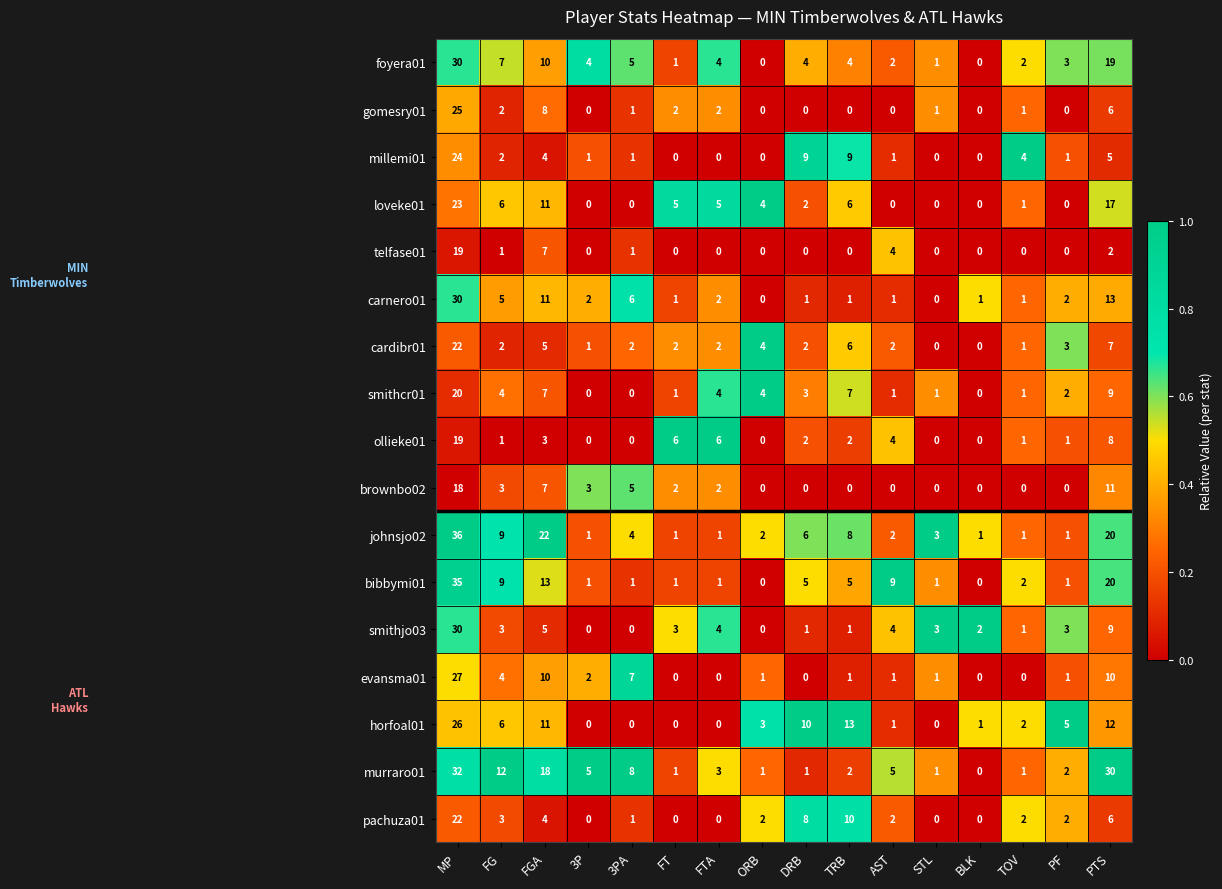

Which category has the highest value across all series?

MP